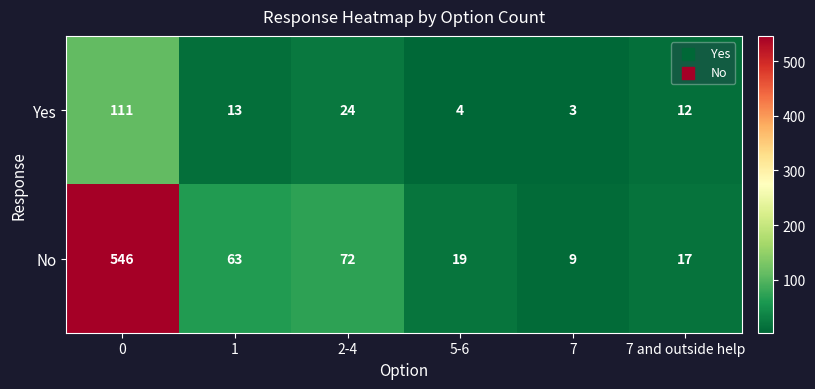

Count the number of data series in this chart.

2